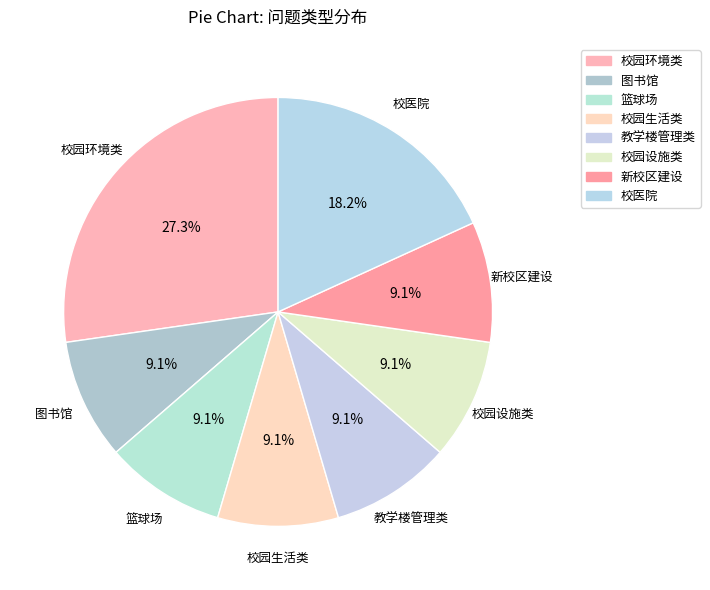

Does 教学楼管理类 account for over 50% of the chart?

No